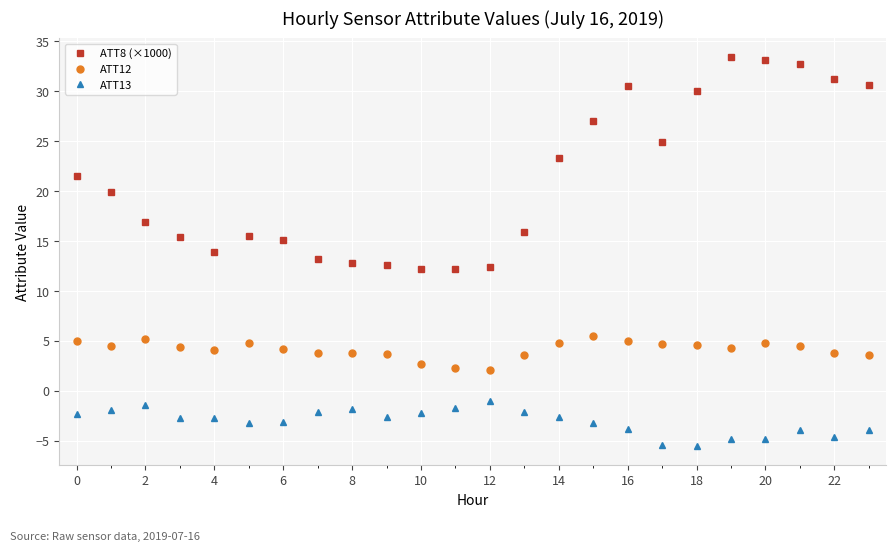

Does the chart have visible grid lines?

Yes